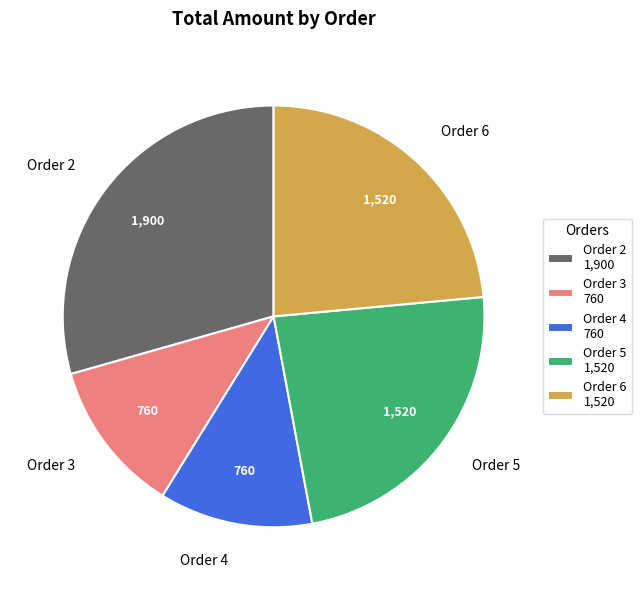

True or false: Order 4 accounts for 2% of the total.

False